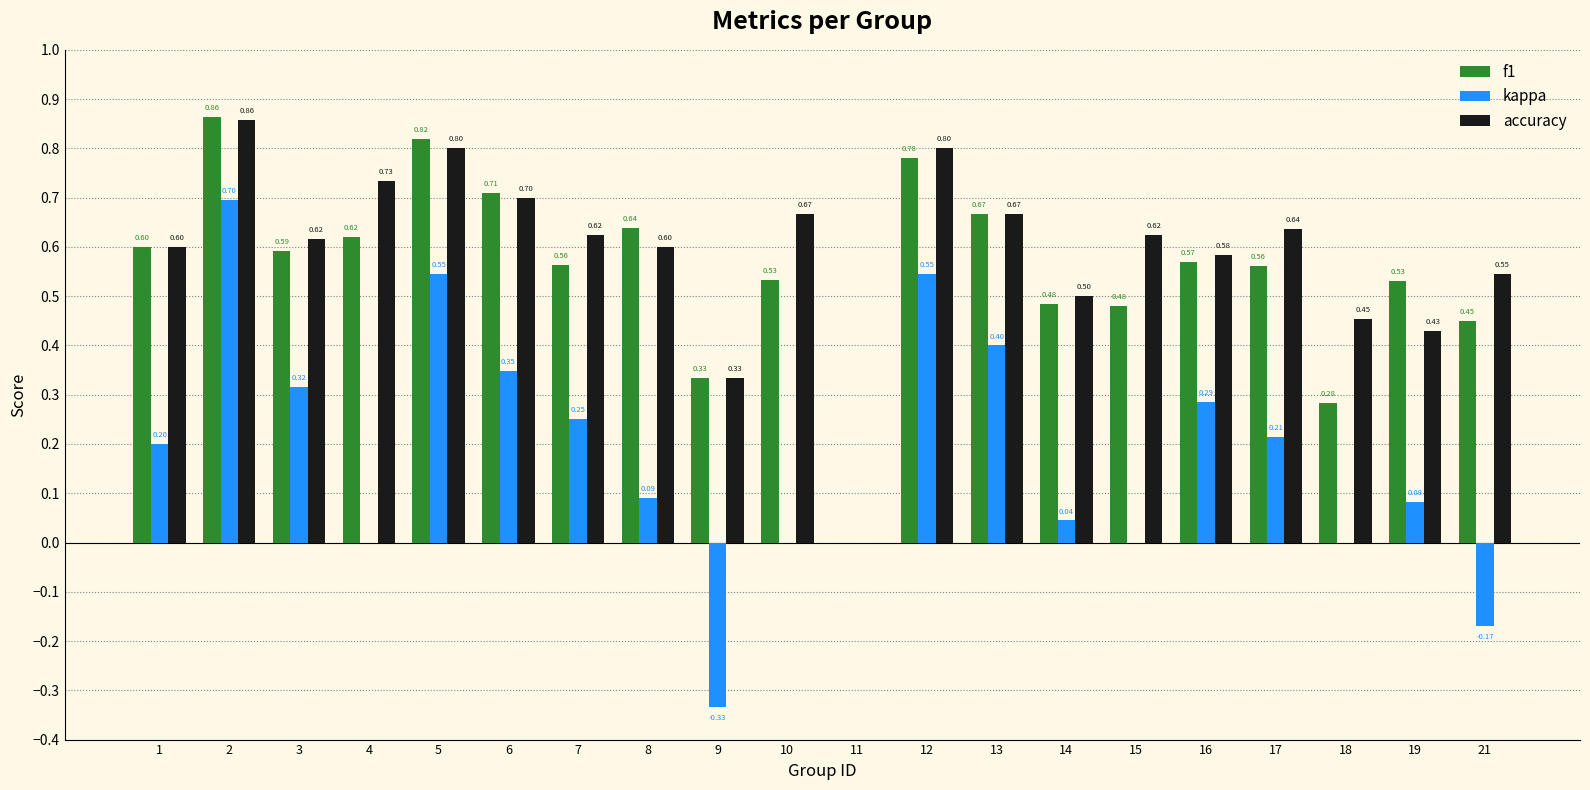

What is the total value across all series at 7?

1.4